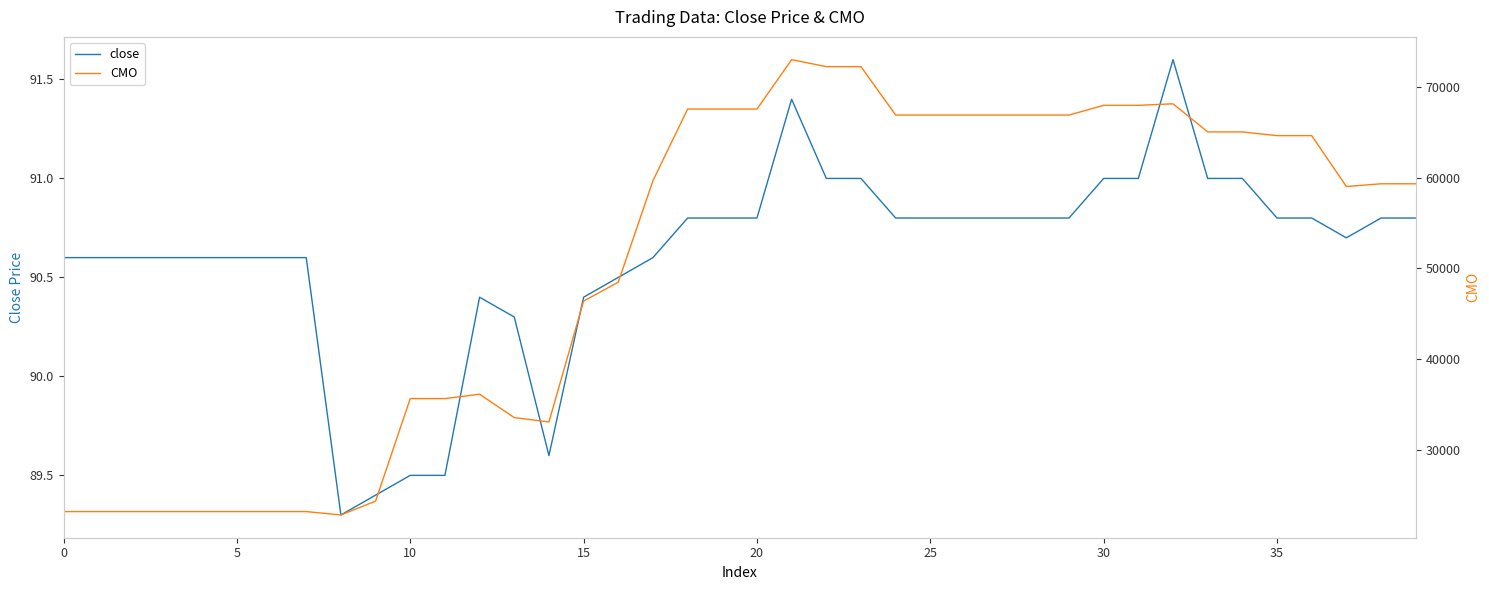

True or false: close and CMO intersect in this chart.

False